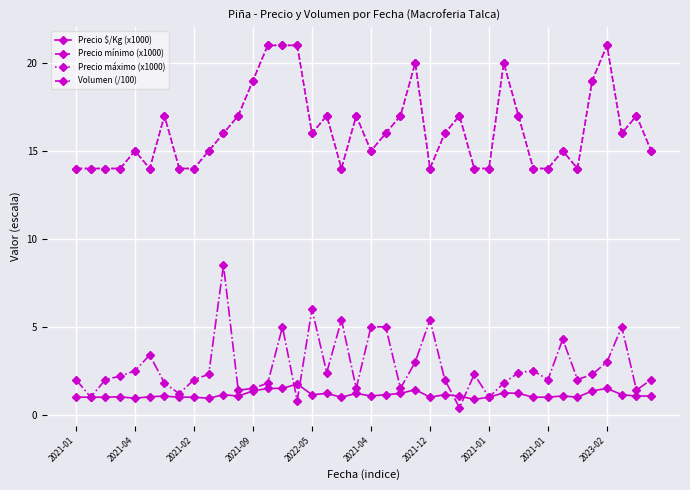

Does the chart have visible grid lines?

Yes